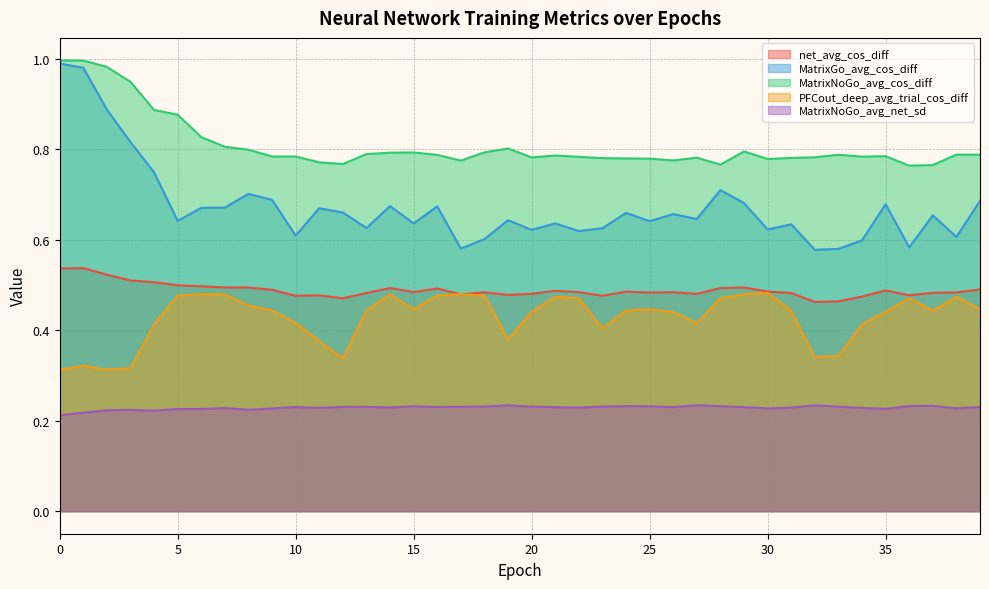

True or false: net_avg_cos_diff and MatrixGo_avg_cos_diff intersect in this chart.

False